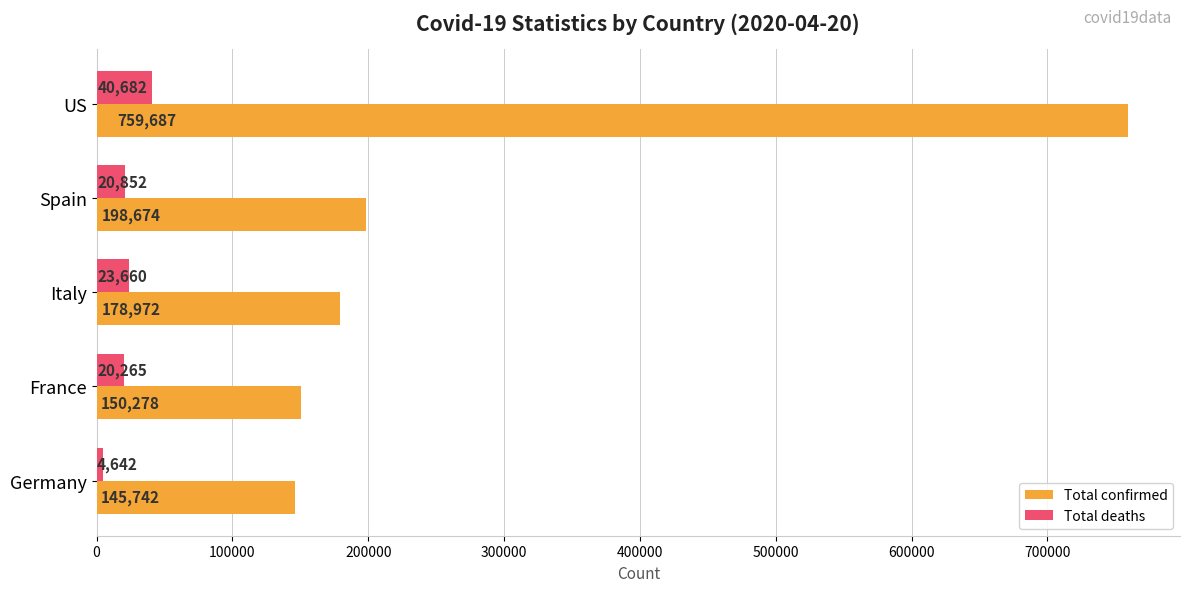

Which series has the largest total across all categories?

Total confirmed